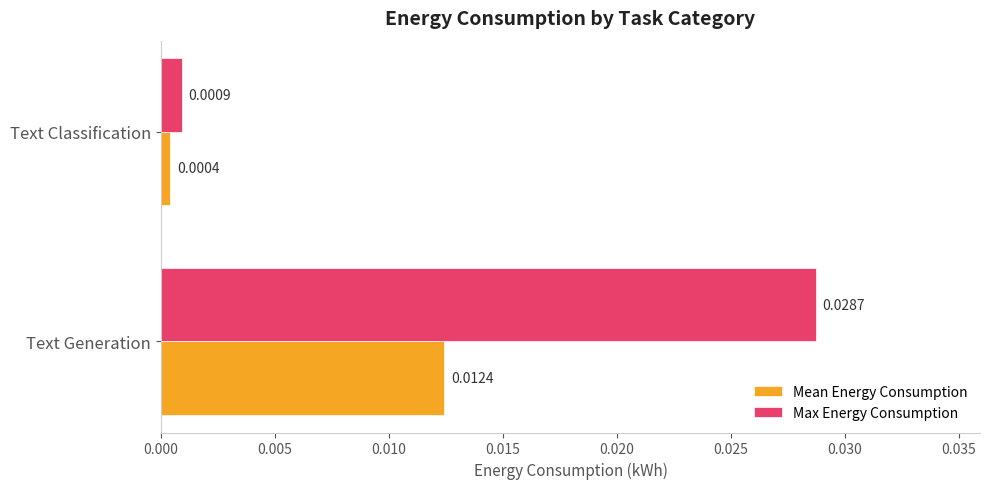

Which series has the largest total across all categories?

Max Energy Consumption